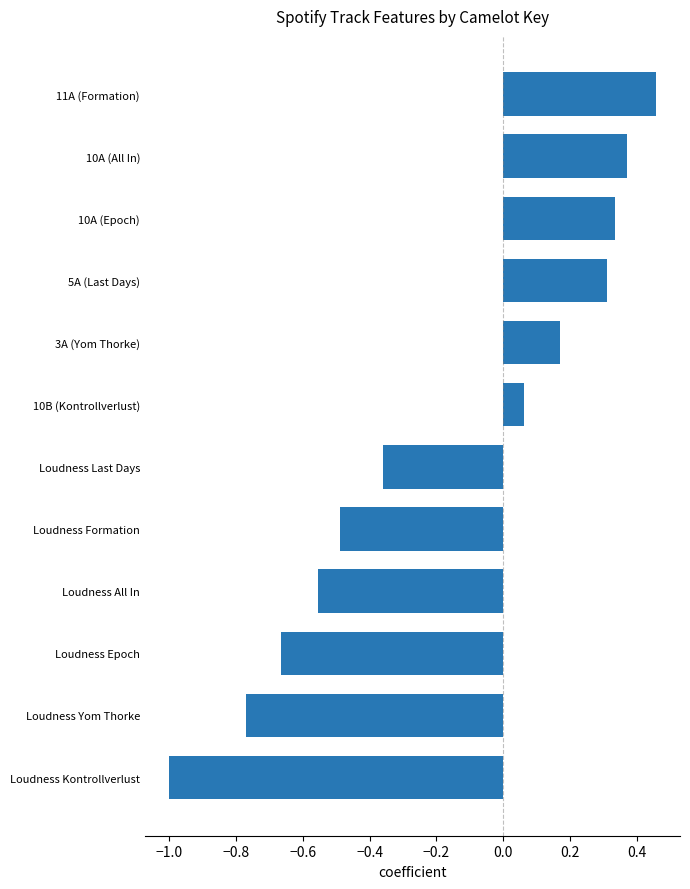

The chart shows a value of -0.8 at Loudness Formation. True or false?

False